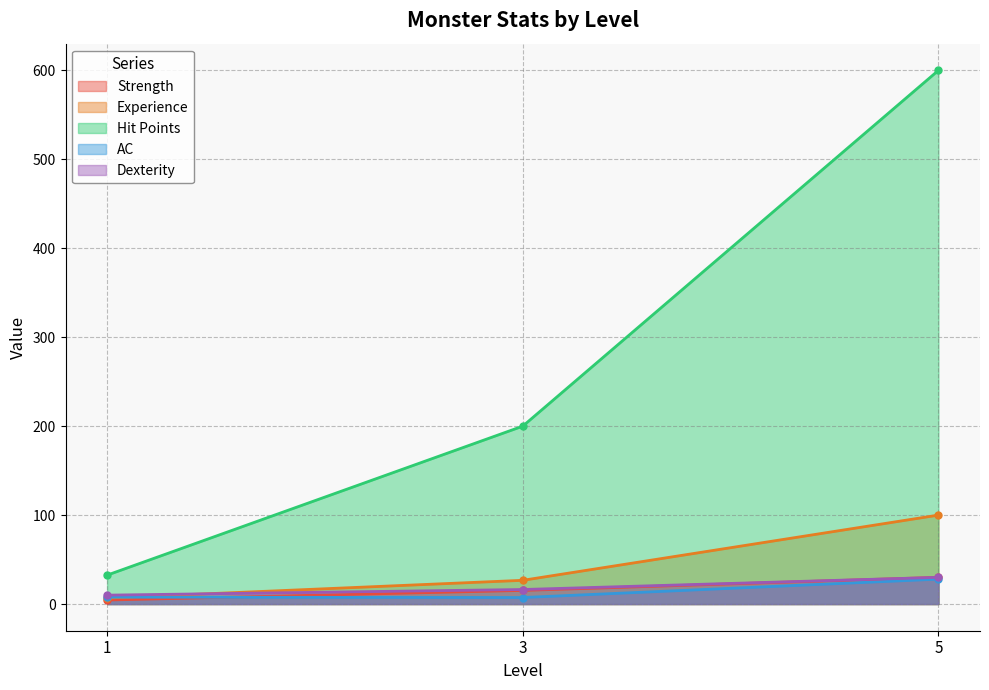

What is the difference between the maximum and second lowest values in the Strength series?

14.7